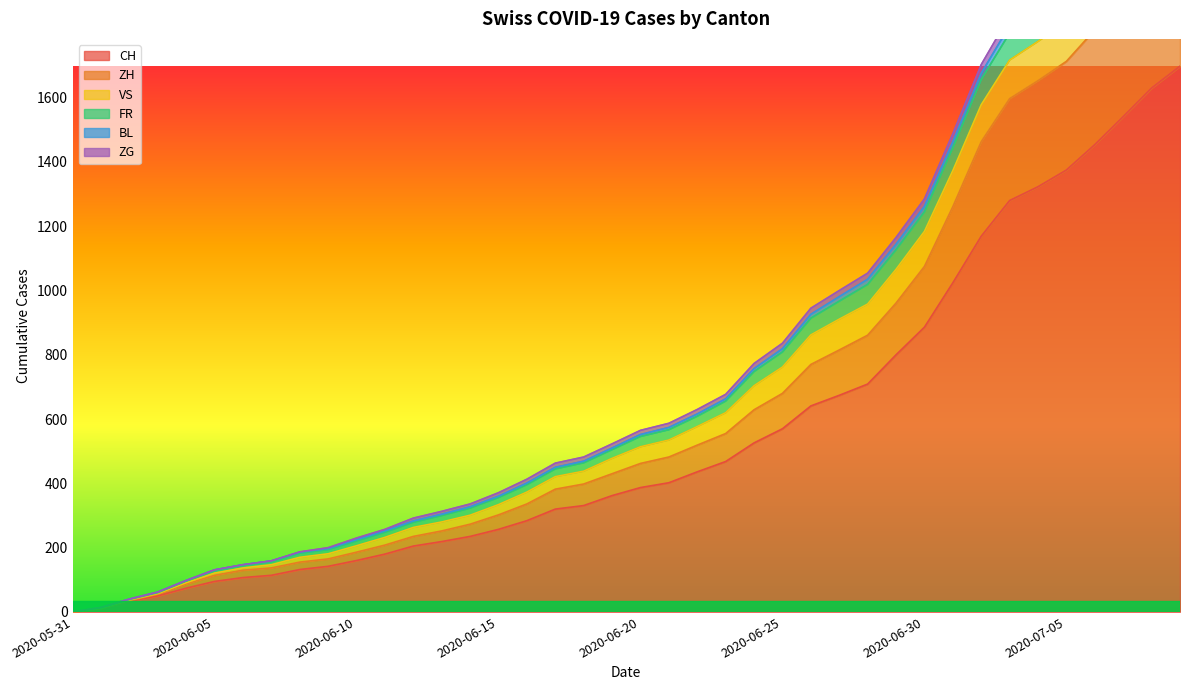

What is the spread (max minus min) of values at 2020-06-06?

40